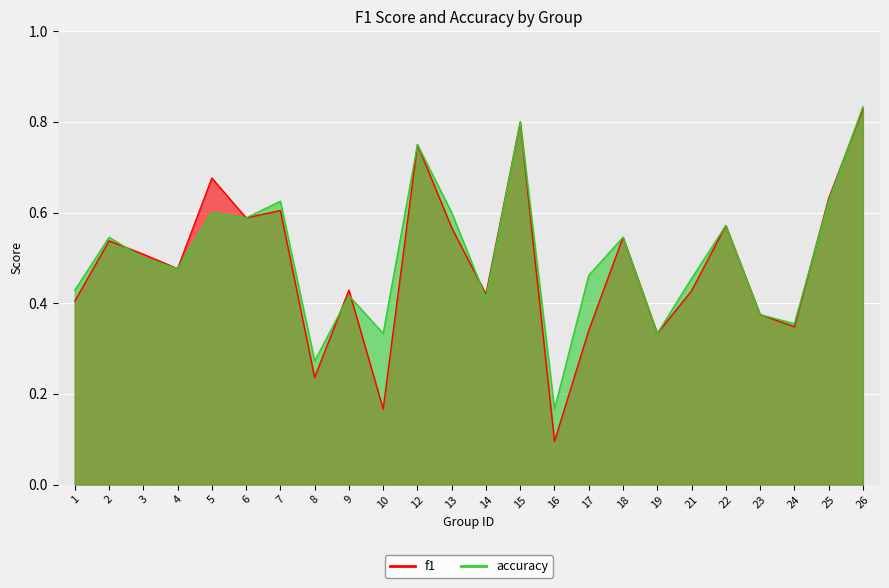

Count the accuracy values in the range 0 to 1.

24